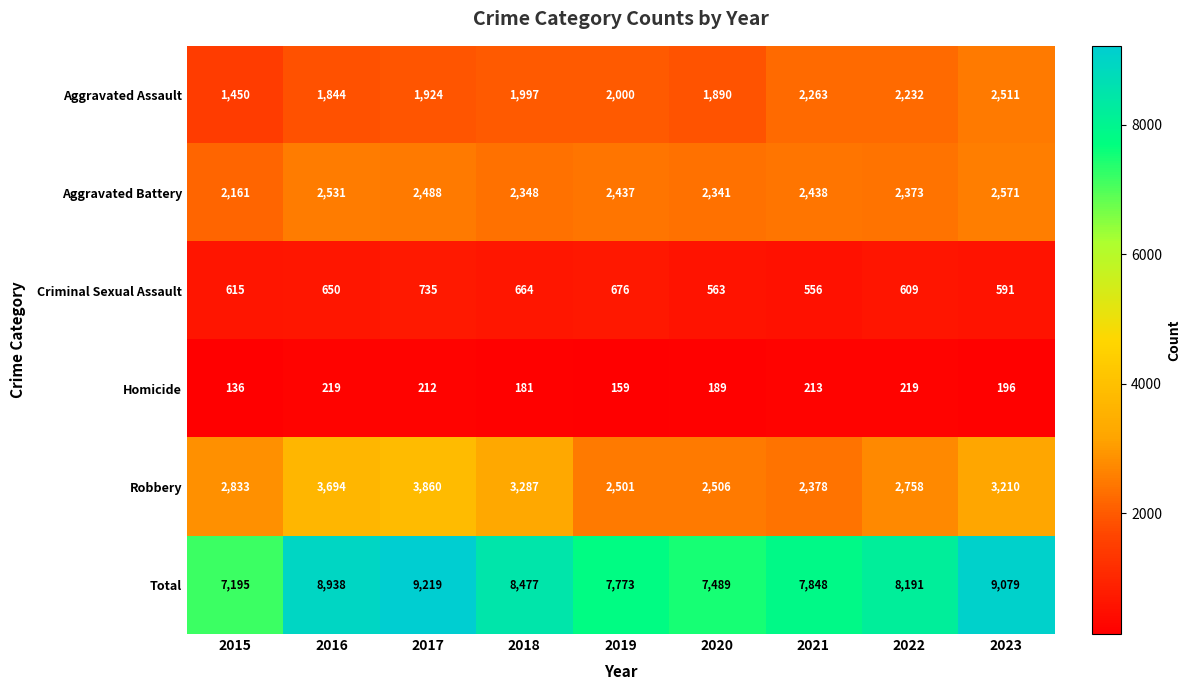

At which category is the sum across all series the highest?

2017